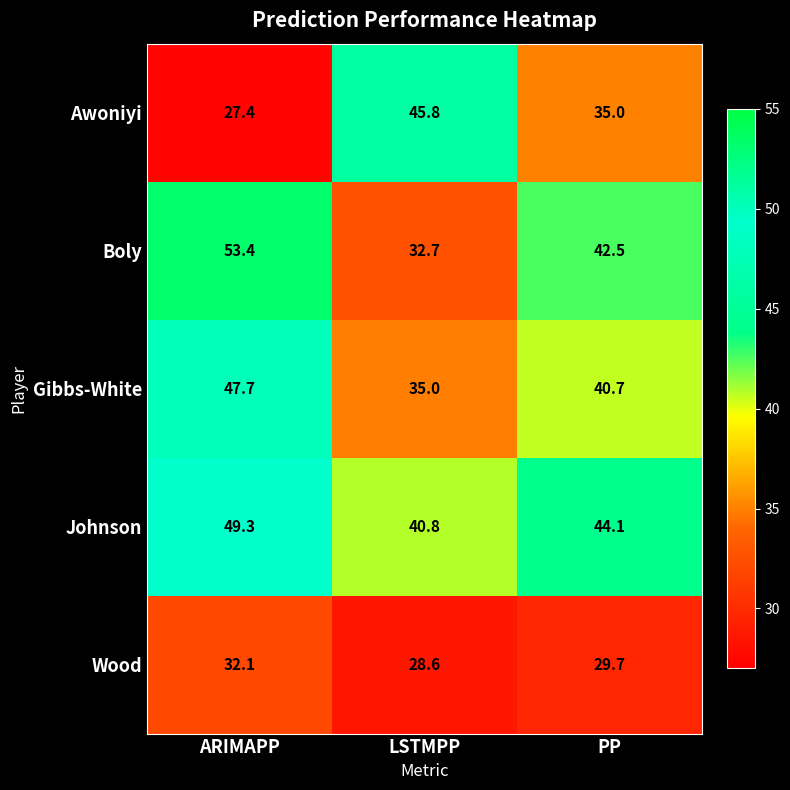

Rank the categories by Gibbs-White value from lowest to highest.

LSTMPP, PP, ARIMAPP